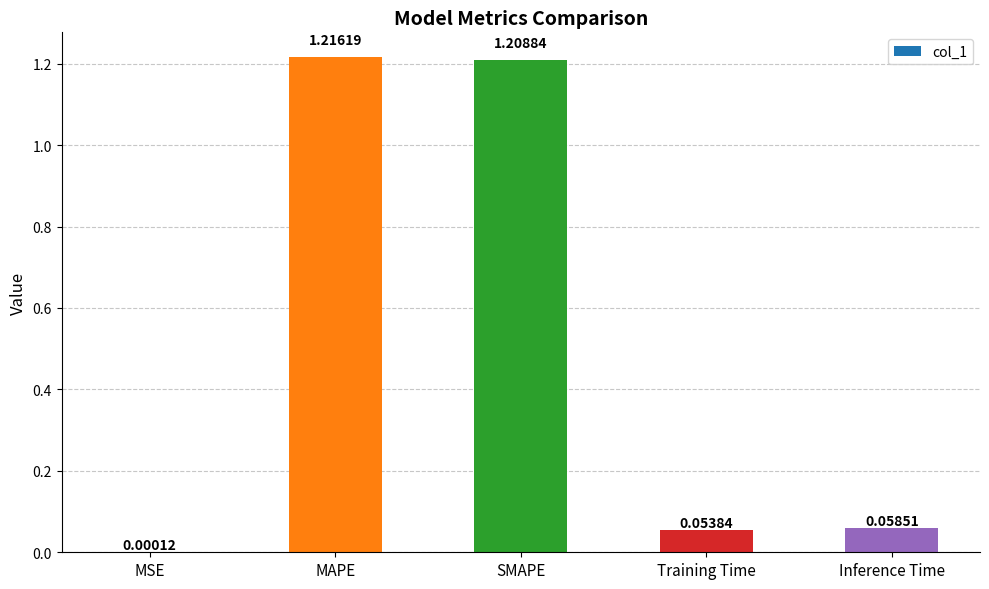

Between MAPE and SMAPE, which is larger?

MAPE